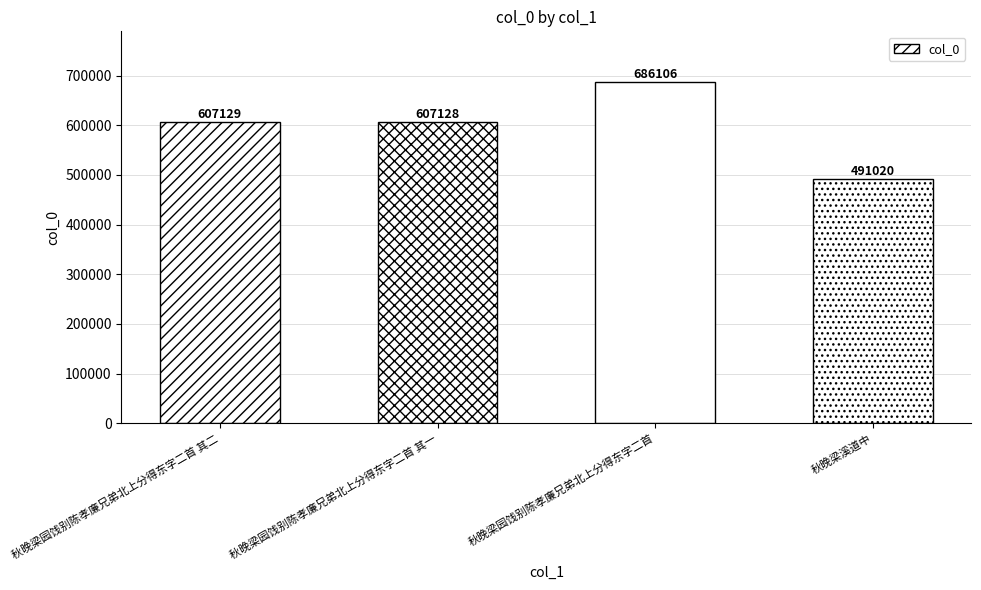

Count the number of data series in this chart.

1